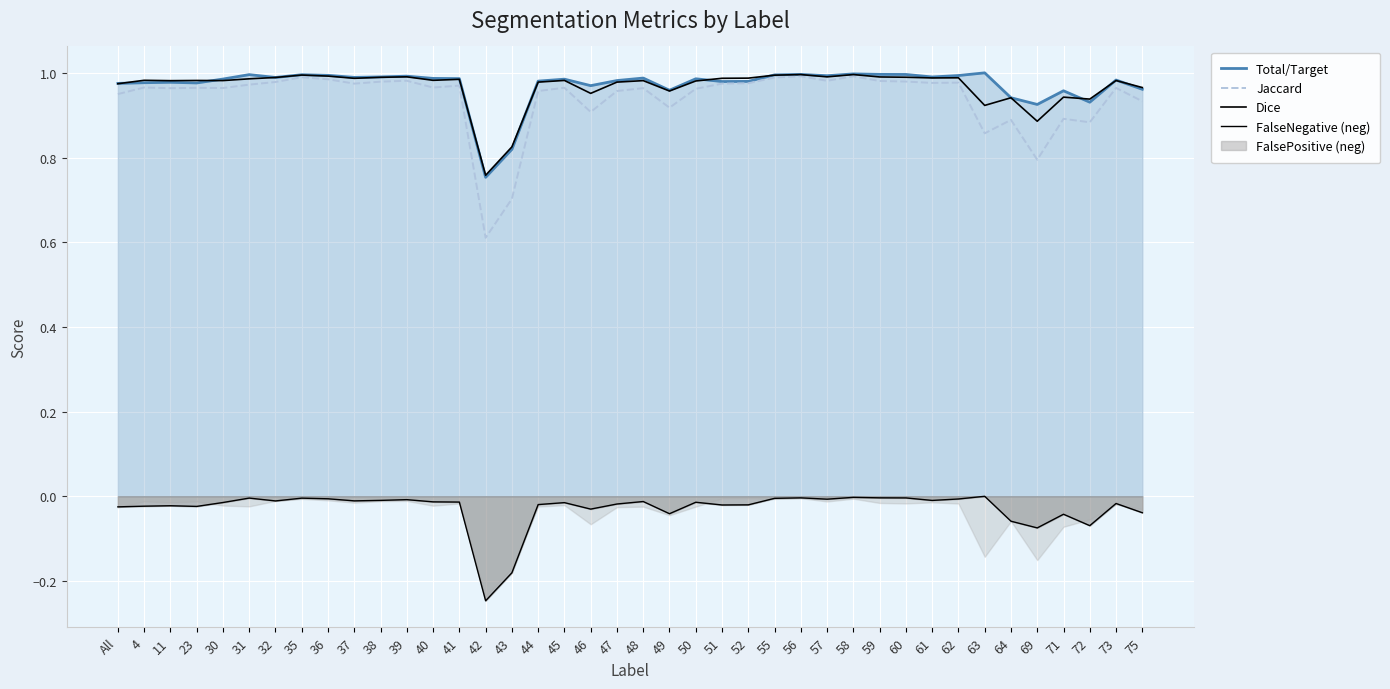

Reading right to left, extract all data points from this chart.

Total/Target: 1.0	1.0	0.9	1.0	0.9	0.9	1.0	1.0	1.0	1.0	1.0	1.0	1.0	1.0	1.0	1.0	1.0	1.0	1.0	1.0	1.0	1.0	1.0	1.0	0.8	0.8	1.0	1.0	1.0	1.0	1.0	1.0	1.0	1.0	1.0	1.0	1.0	1.0	1.0	1.0
Jaccard: 0.9	1.0	0.9	0.9	0.8	0.9	0.9	1.0	1.0	1.0	1.0	1.0	1.0	1.0	1.0	1.0	1.0	1.0	0.9	1.0	1.0	0.9	1.0	1.0	0.7	0.6	1.0	1.0	1.0	1.0	1.0	1.0	1.0	1.0	1.0	1.0	1.0	1.0	1.0	0.9
Dice: 1.0	1.0	0.9	0.9	0.9	0.9	0.9	1.0	1.0	1.0	1.0	1.0	1.0	1.0	1.0	1.0	1.0	1.0	1.0	1.0	1.0	1.0	1.0	1.0	0.8	0.8	1.0	1.0	1.0	1.0	1.0	1.0	1.0	1.0	1.0	1.0	1.0	1.0	1.0	1.0
FalseNegative (neg): -0.0	-0.0	-0.1	-0.0	-0.1	-0.1	-0.0	-0.0	-0.0	-0.0	-0.0	-0.0	-0.0	-0.0	-0.0	-0.0	-0.0	-0.0	-0.0	-0.0	-0.0	-0.0	-0.0	-0.0	-0.2	-0.2	-0.0	-0.0	-0.0	-0.0	-0.0	-0.0	-0.0	-0.0	-0.0	-0.0	-0.0	-0.0	-0.0	-0.0